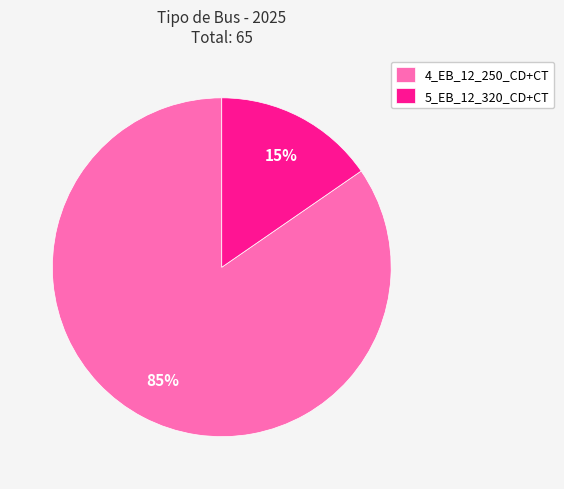

How many slices are in this pie chart?

2